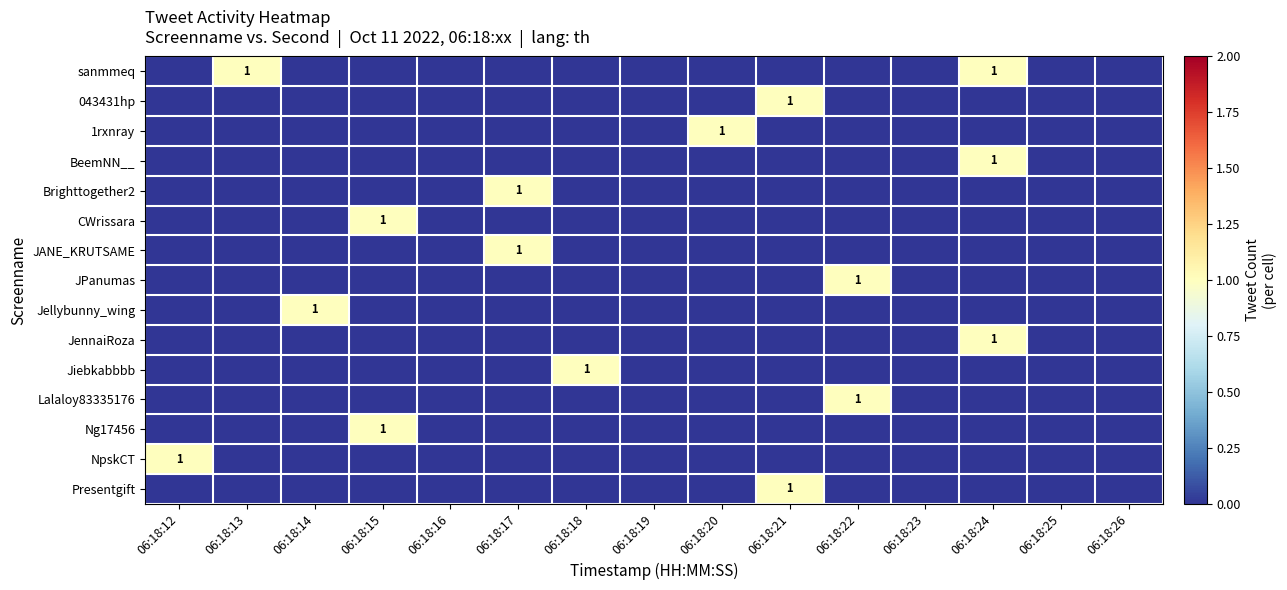

Which has a higher value, 06:18:13 or 06:18:23?

06:18:13